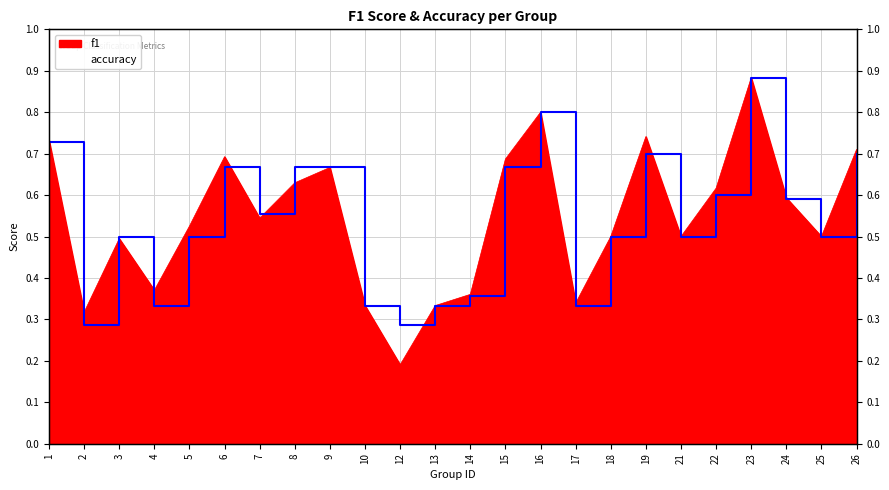

At 19, list the series in order from smallest to largest.

accuracy, f1